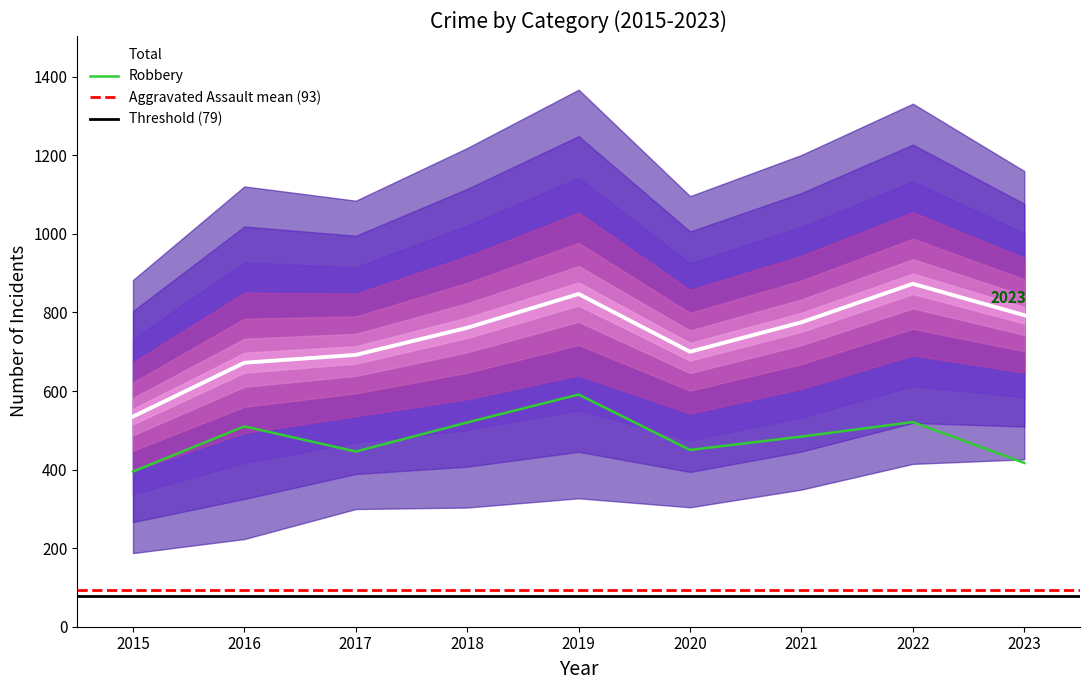

True or false: Criminal Sexual Assault and Aggravated Assault intersect in this chart.

False